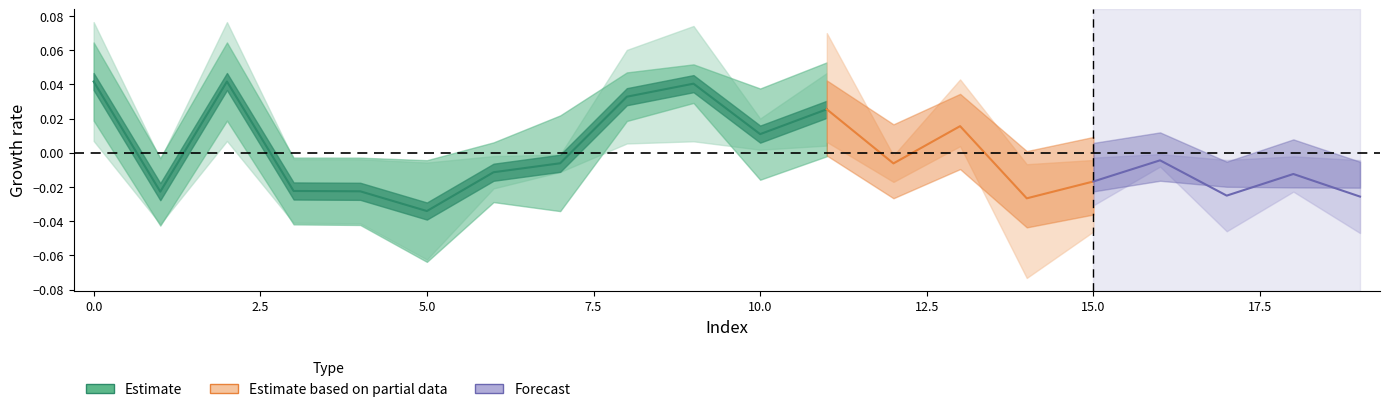

How many interior local valleys does the k_new series have?

6